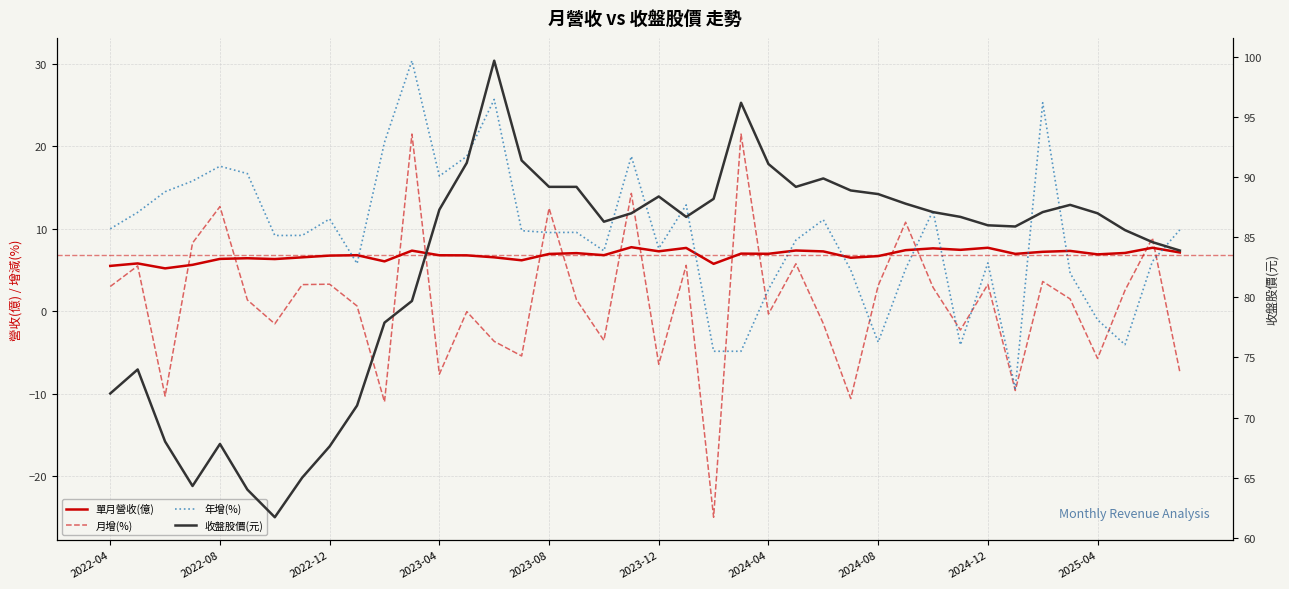

How many interior local valleys does the 年增(%) series have?

10